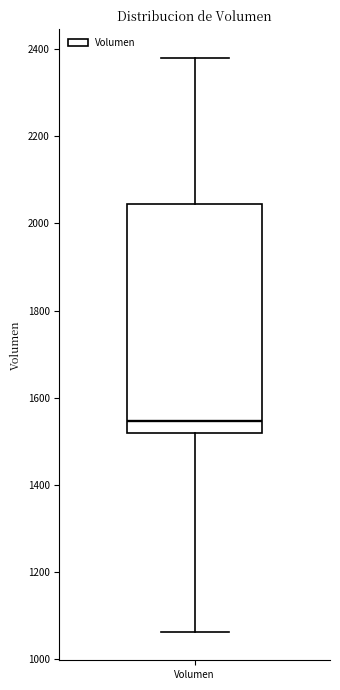

Read this box plot against the y-axis: the position of the median line, the range covered by the box, and the ends of both whiskers. The values are not printed on the chart, so give them approximately, as read against the axis.

median 1540, box 1520 to 2040, whiskers 1060 to 2380